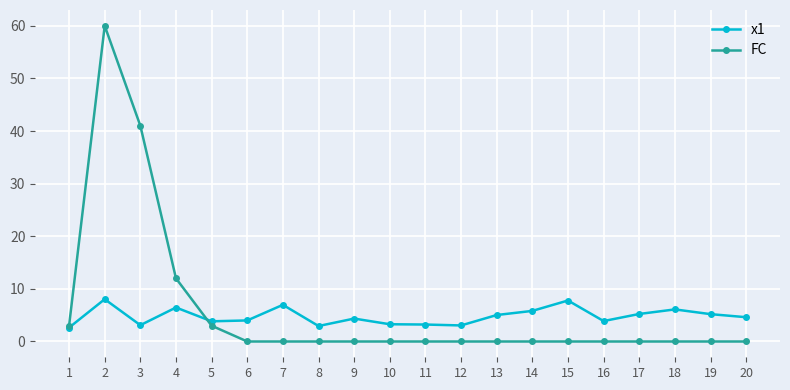

At which category is the sum across all series the highest?

2